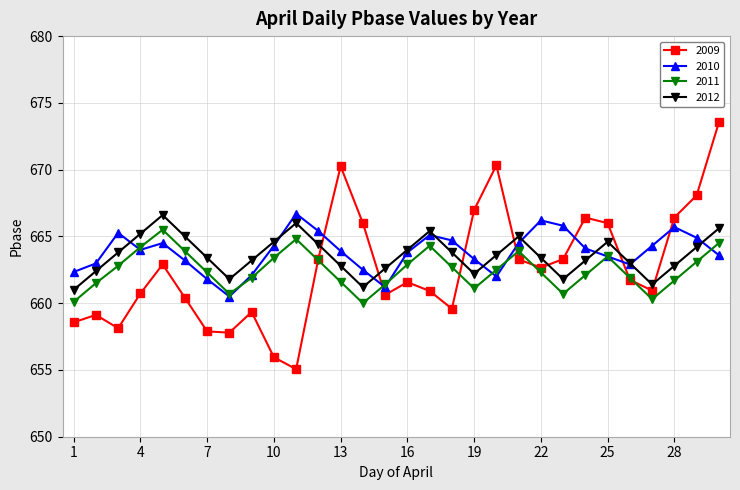

Count the number of data series in this chart.

4